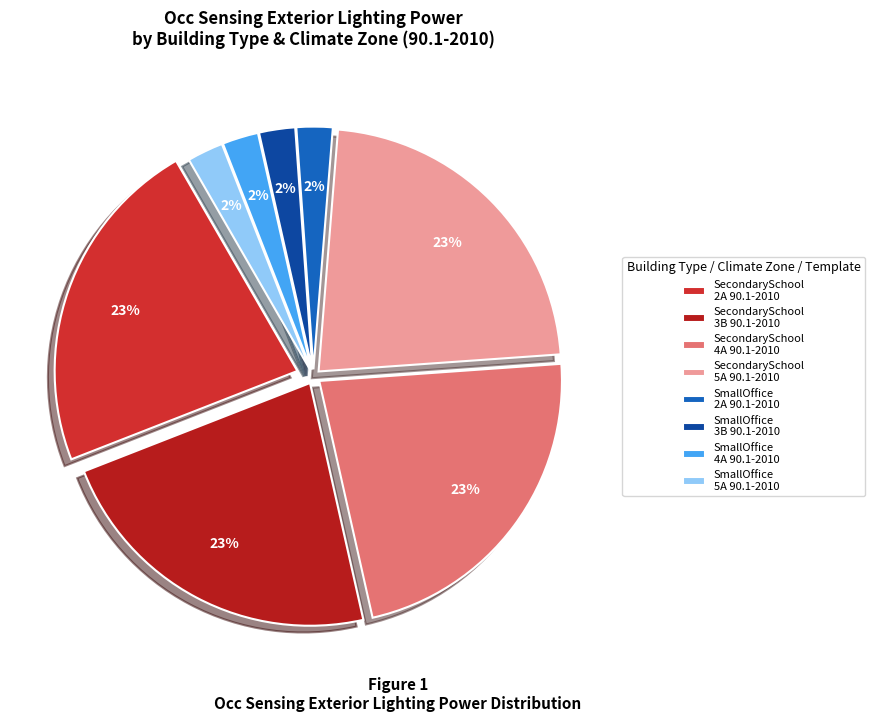

How many slices are in this pie chart?

8